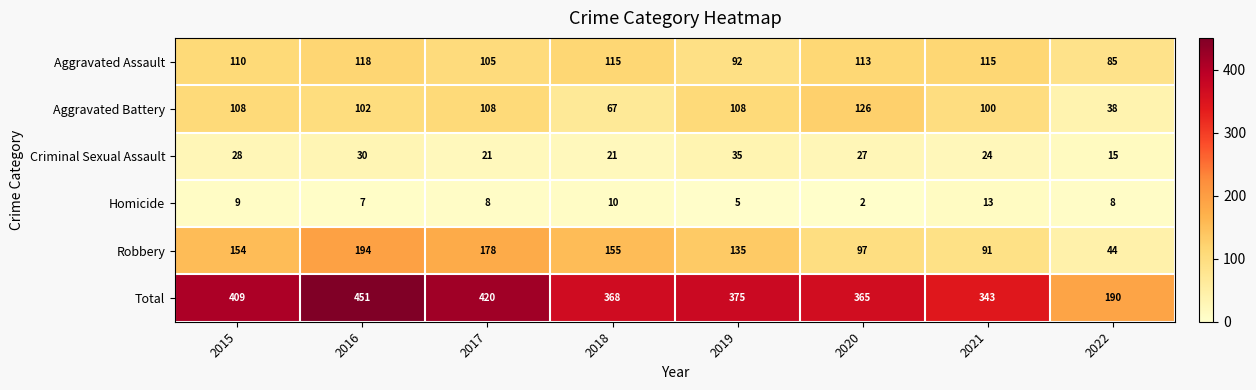

At 2015, list the series in order from smallest to largest.

Homicide, Criminal Sexual Assault, Aggravated Battery, Aggravated Assault, Robbery, Total